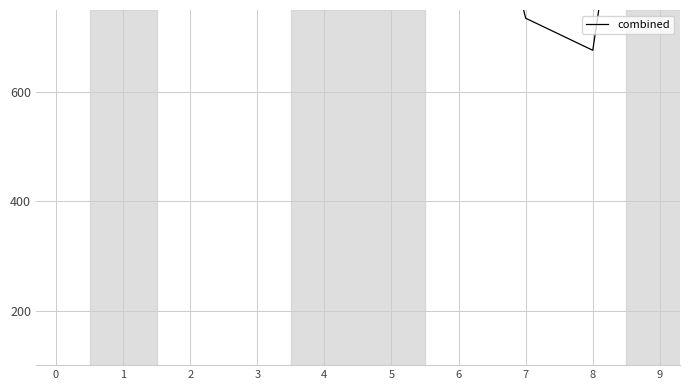

What is the difference between the values at 9 and 2?

516.6